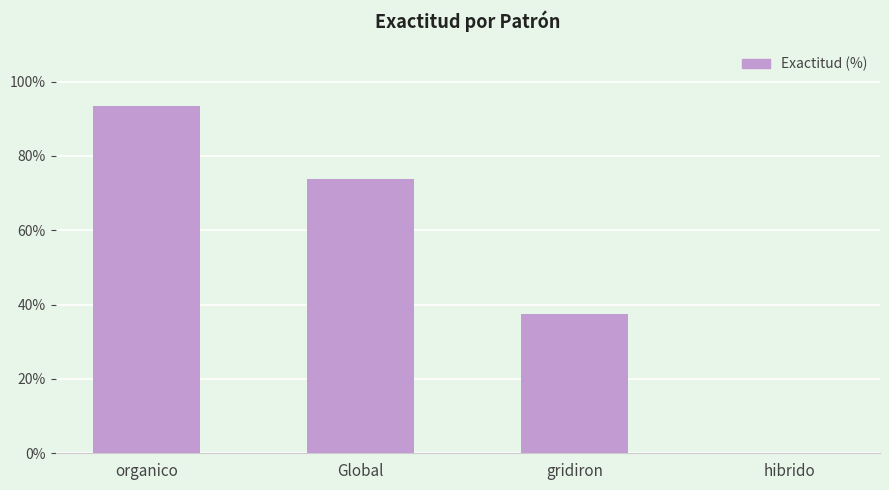

True or false: the data shows 36.4 at organico.

False